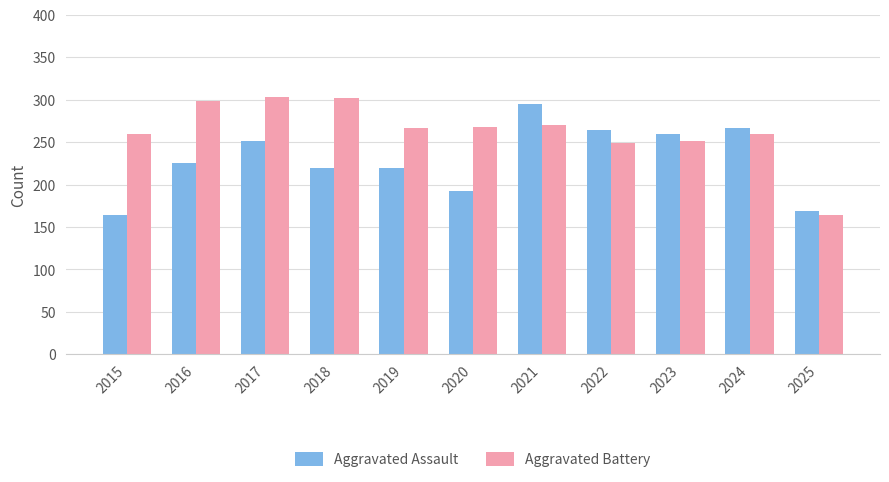

How many data points does each series have?

11